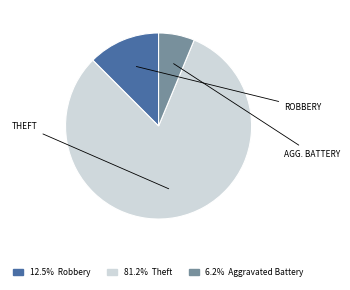

Is there any slice that represents more than half of the pie?

Yes